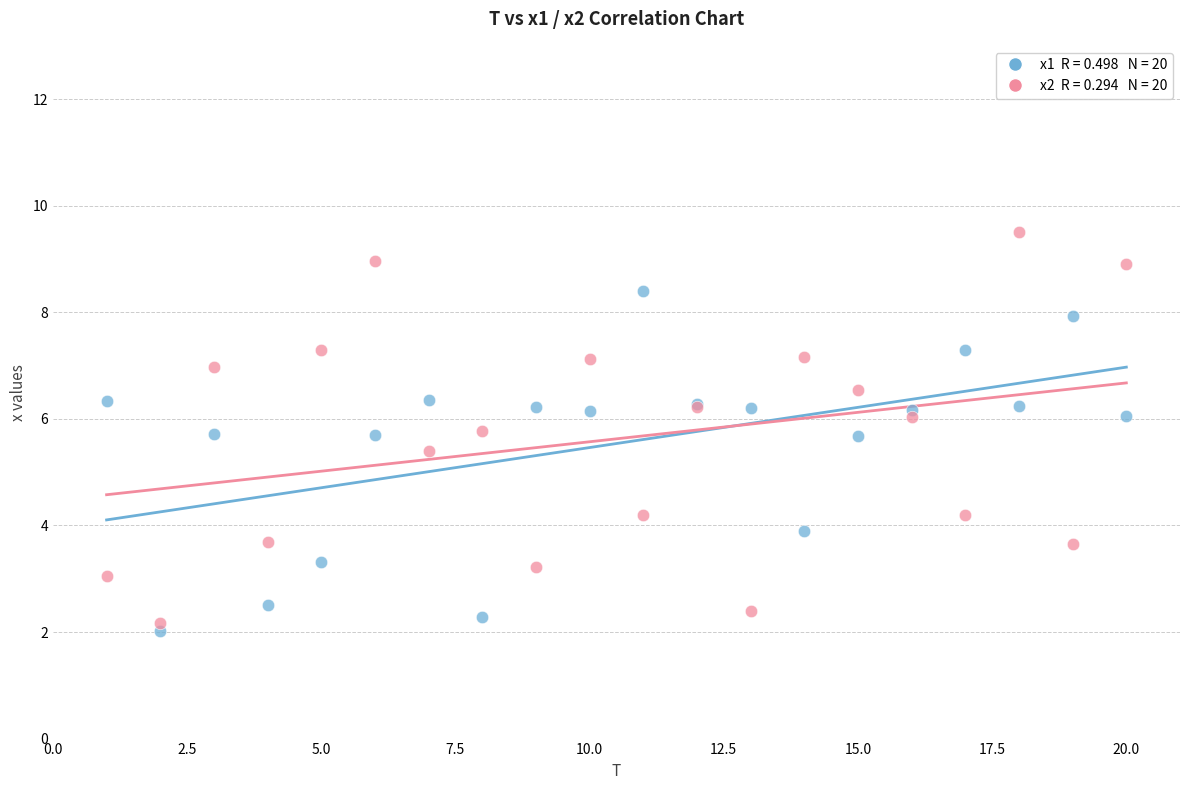

Across all series, what Y value is closest to 5?

5.4